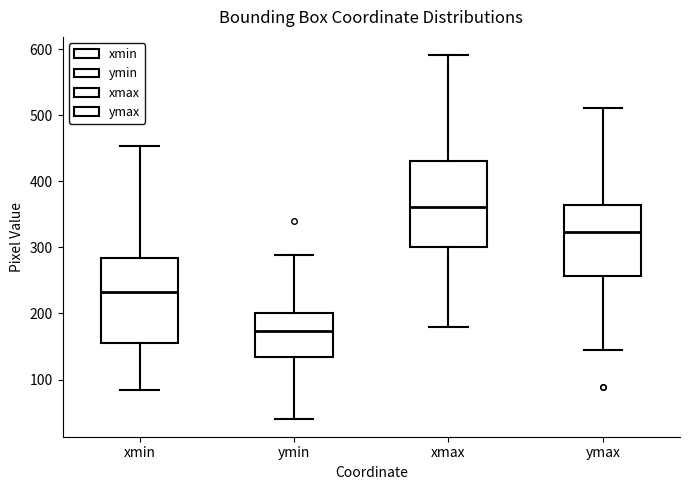

Where does the median line of the box for ymax sit on the y-axis? The values are not printed on the chart, so give them approximately, as read against the axis.

320